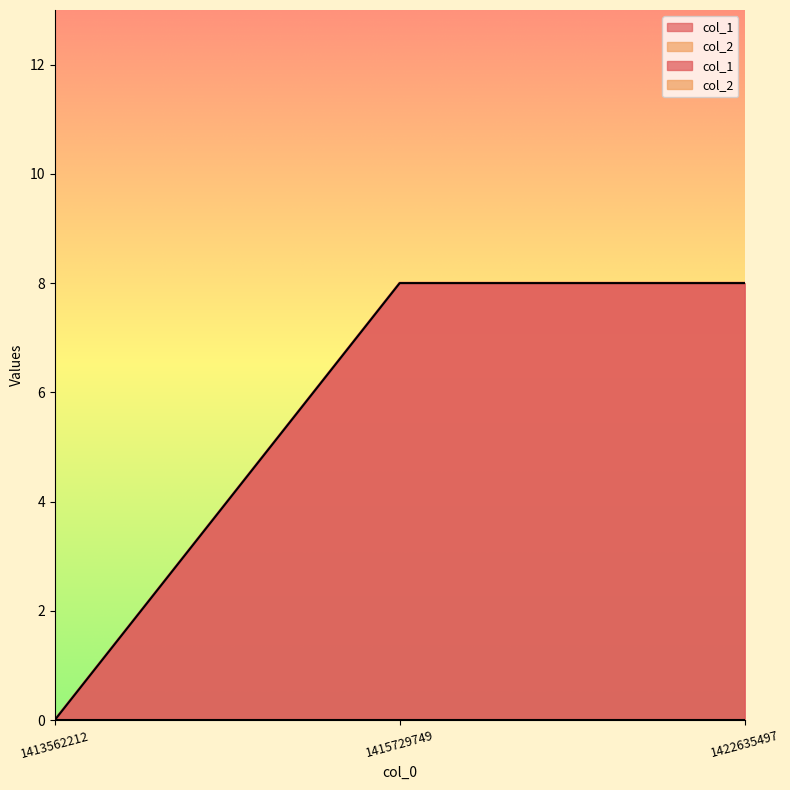

Count the number of data series in this chart.

1